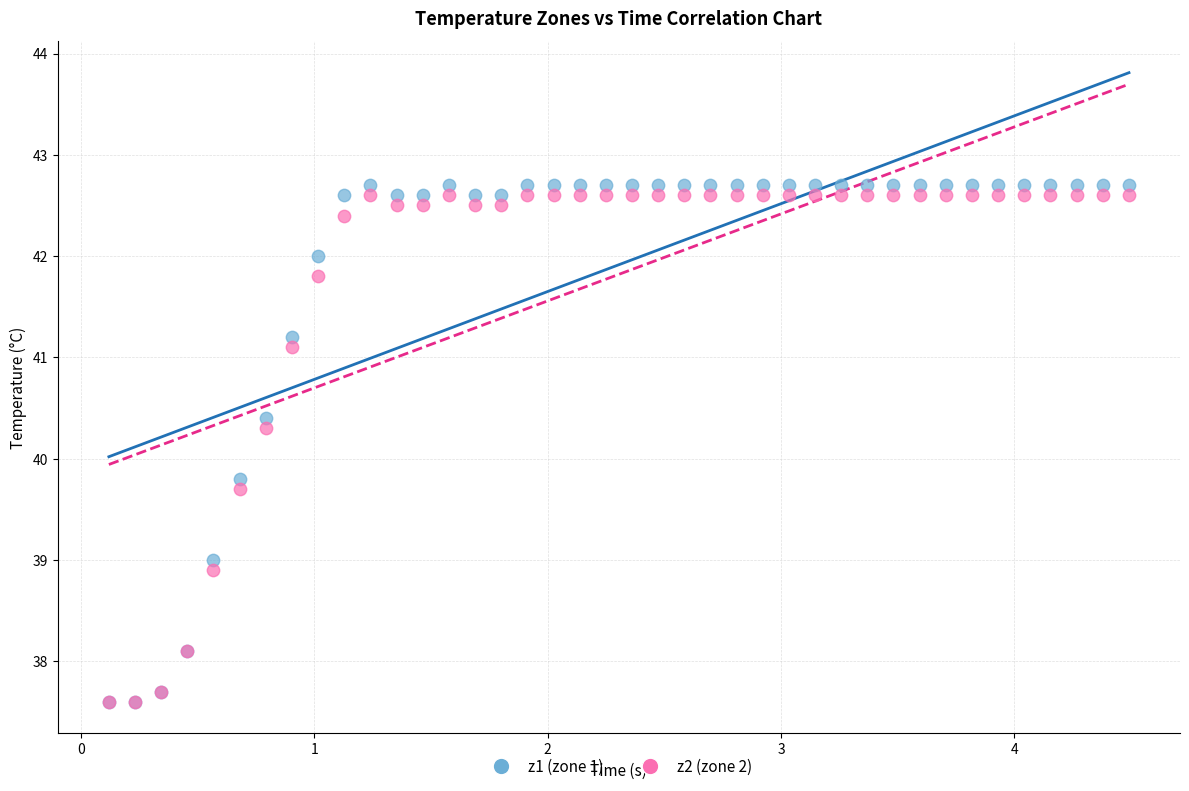

Across all series, what Y value is closest to 40?

39.8